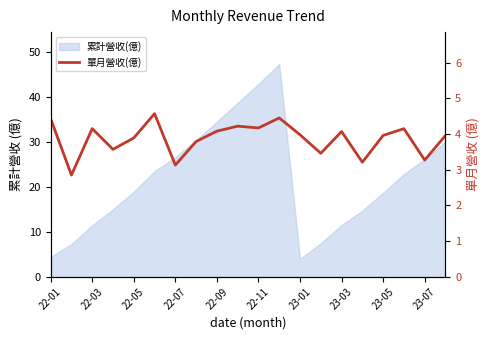

How many data points are above 3?

19